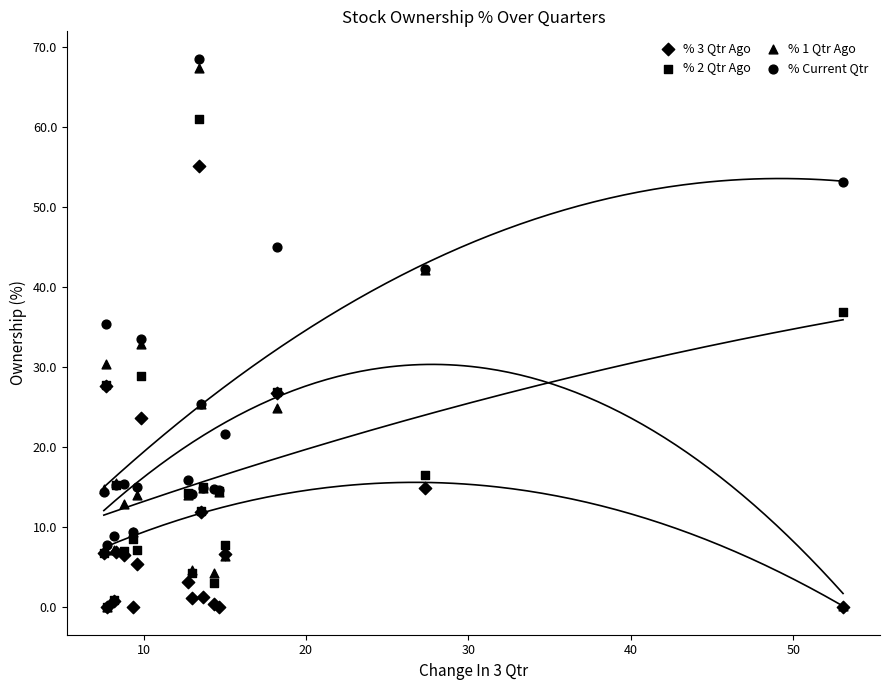

What are all the series names shown in the legend?

% 3 Qtr Ago, % 2 Qtr Ago, % 1 Qtr Ago, % Current Qtr